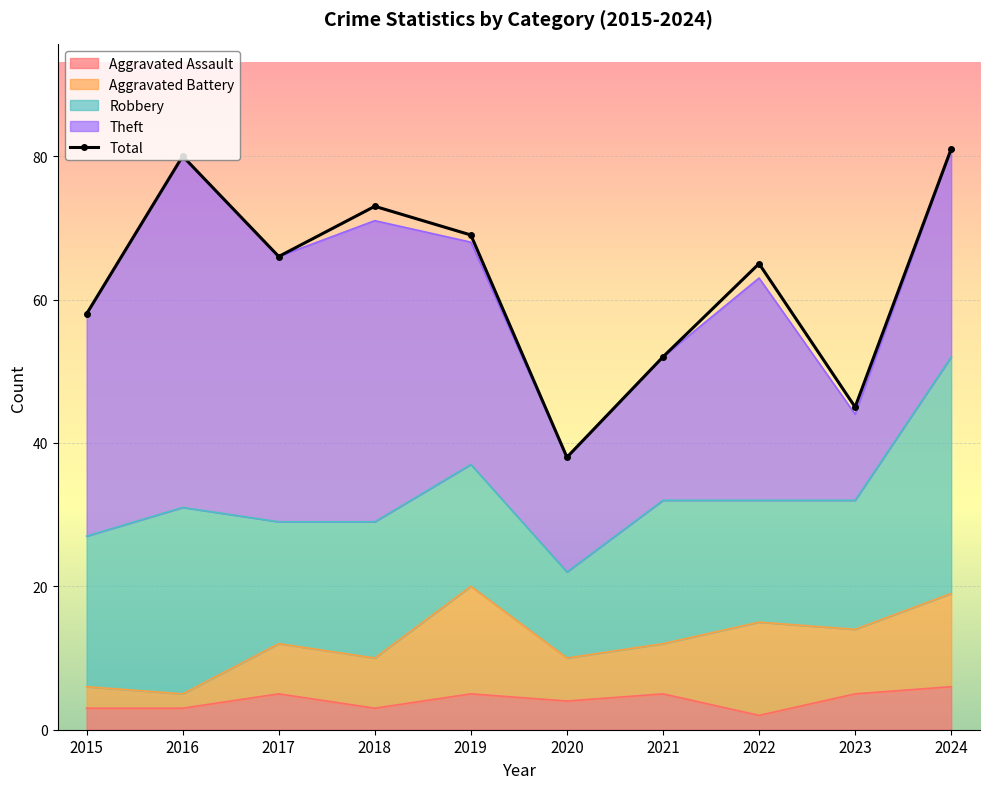

Reading left to right, list all the values displayed in this chart.

58	80	66	73	69	38	52	65	45	81